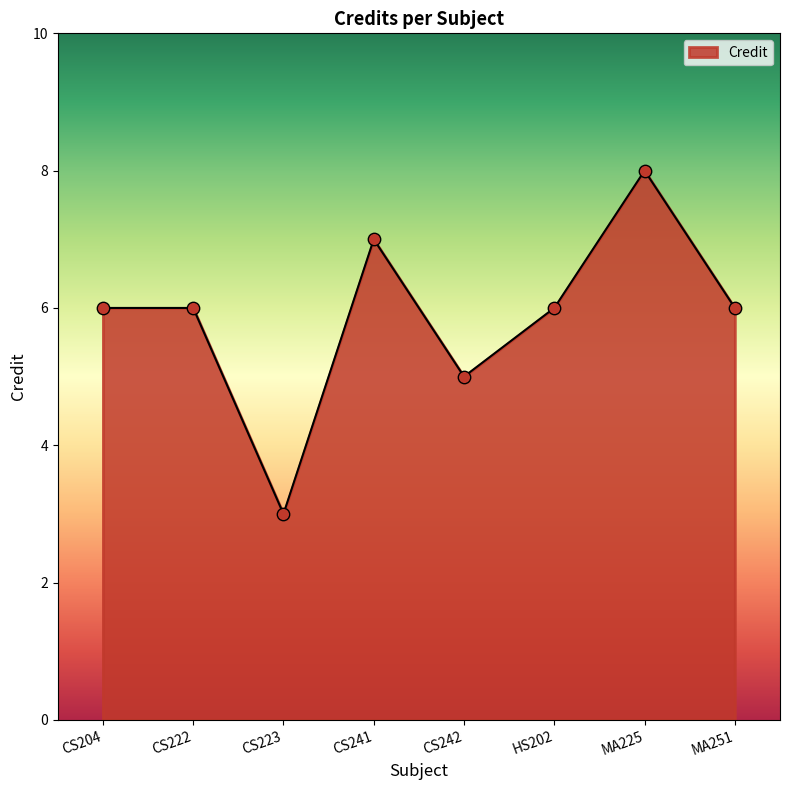

Between MA225 and CS242, which is larger?

MA225